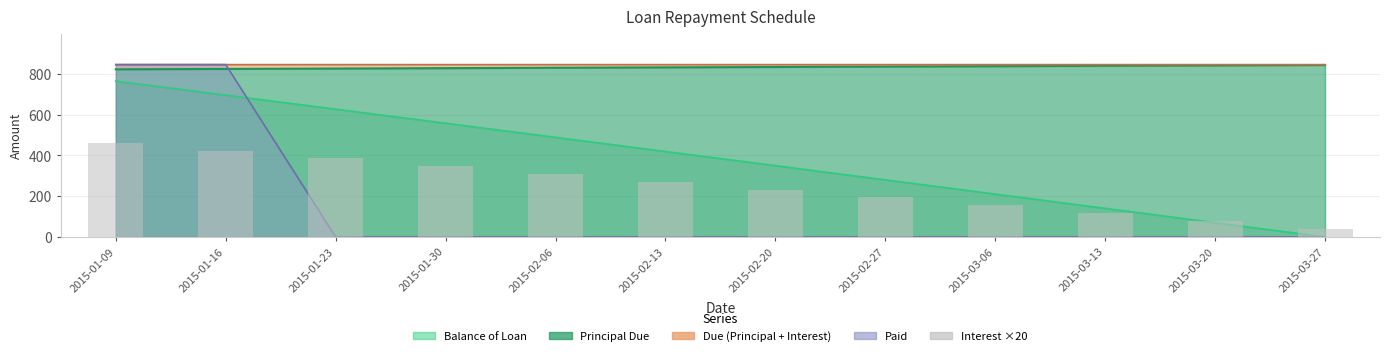

Approximately how many times larger is the value at 2015-03-20 compared to 2015-02-13?

0.3